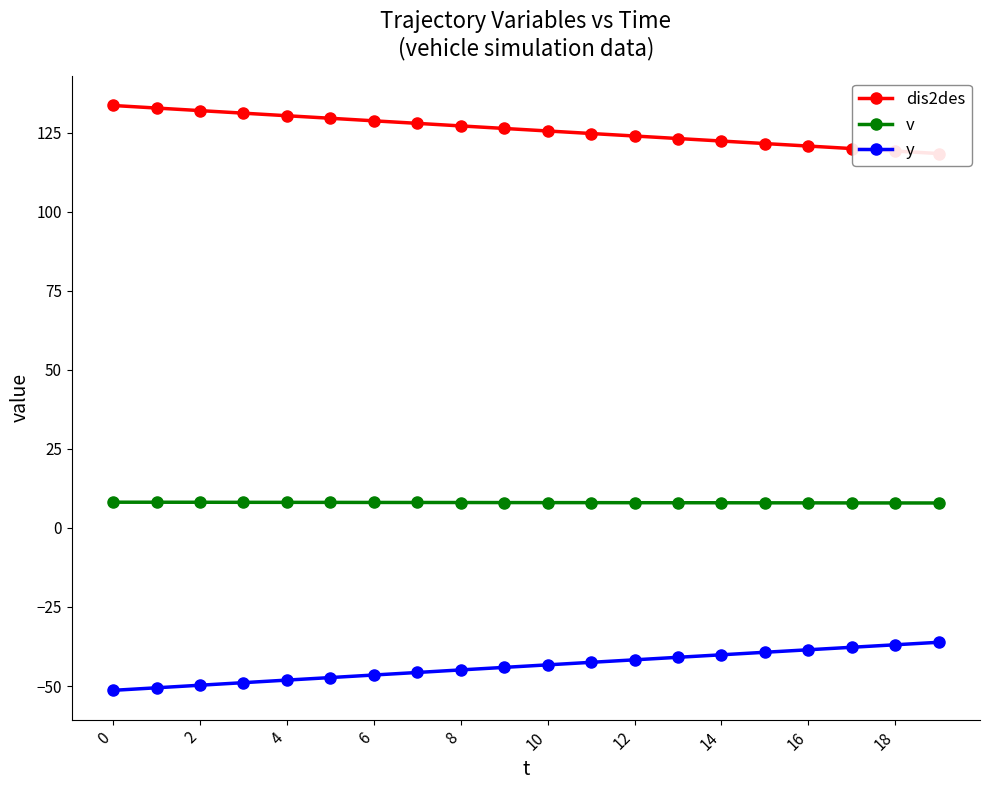

Read the y value at 12.

-41.7